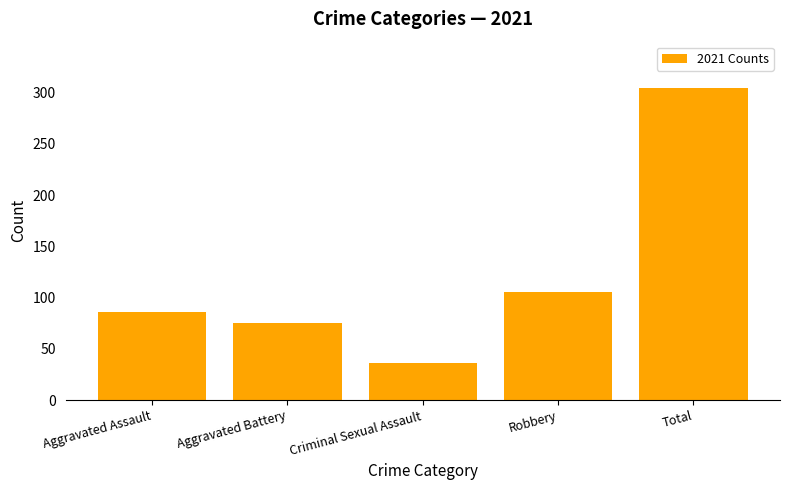

How many values are below 86?

2